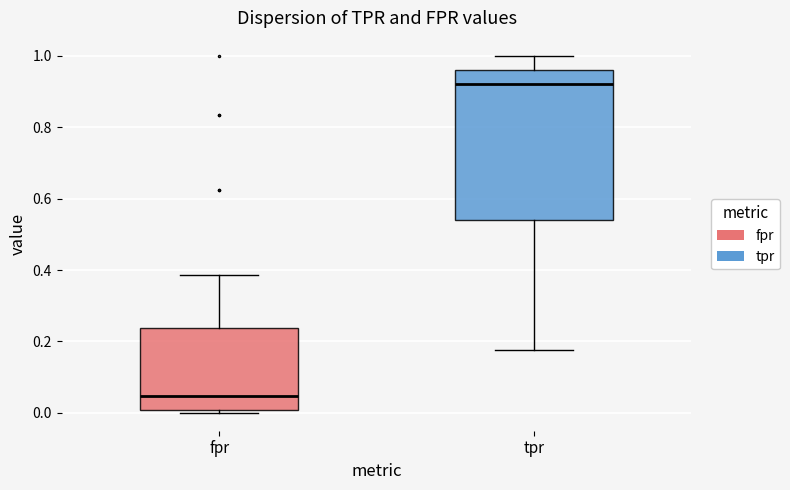

Which box's median line is the highest?

tpr